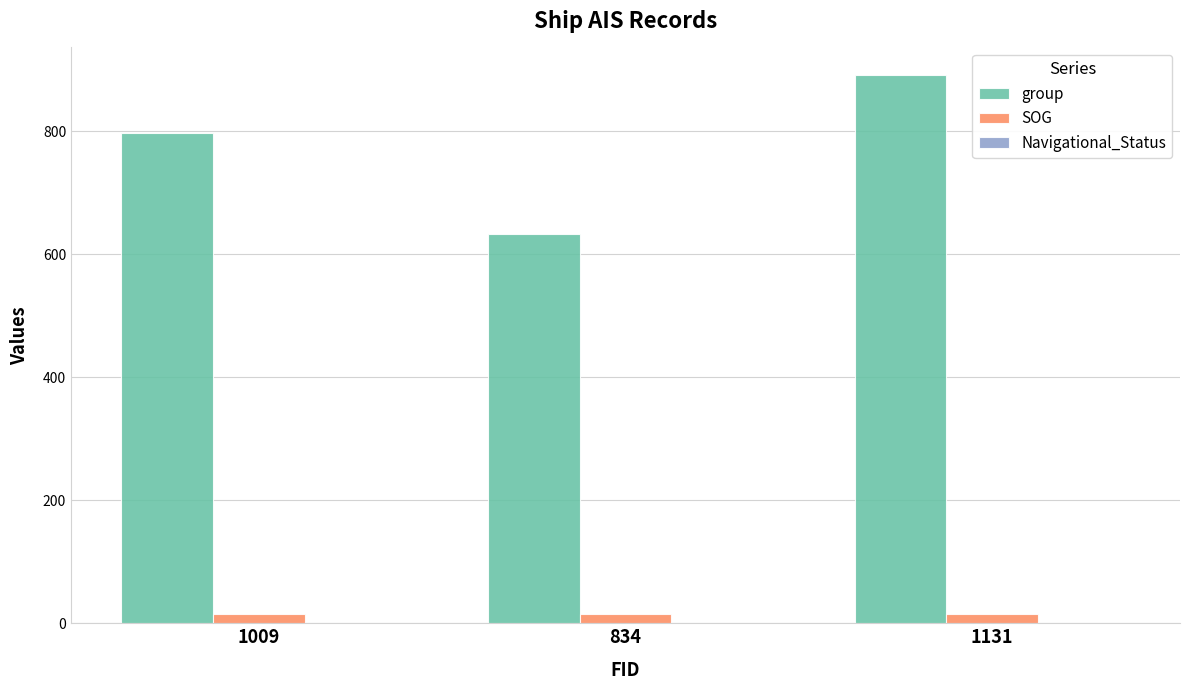

How many categories are shown in the chart?

3